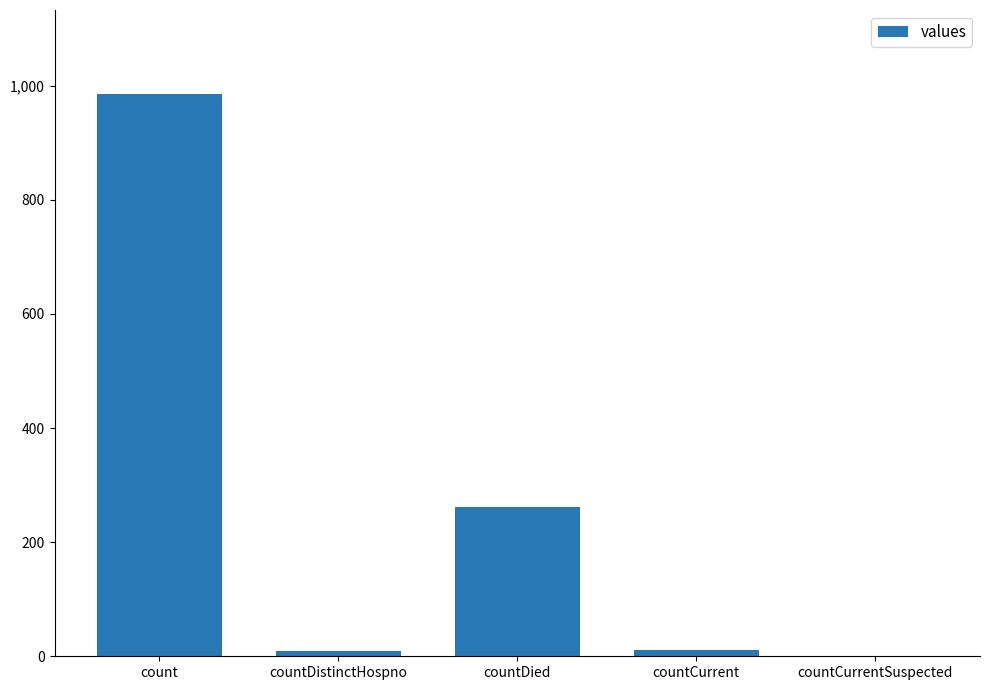

What is the maximum value shown in the chart?

985